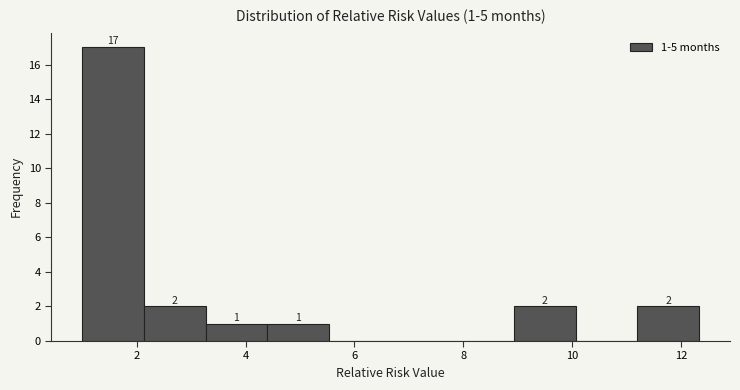

Over which range of the x-axis is the bar tallest?

1.0 to 2.2